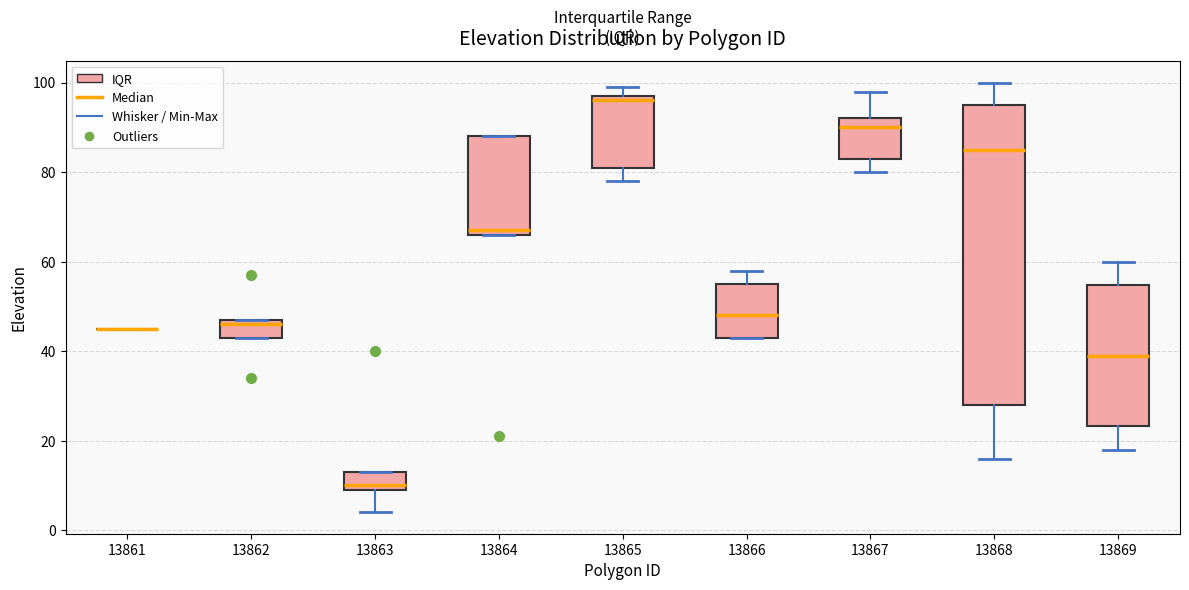

Reading left to right, transcribe this box plot: for each box, give where its median line is, the range the box spans, and where its two whiskers end, as read against the y-axis. The values are not printed on the chart, so give them approximately, as read against the axis.

13861: box collapsed to a line at 46, whiskers 46 to 46
13862: median 46, box 44 to 48, whiskers 44 to 48
13863: median 10 (just above the box's lower edge), box 10 to 14, whiskers 4 to 14
13864: median 68, box 66 to 88, whiskers 66 to 88
13865: median 96, box 82 to 98, whiskers 78 to 100
13866: median 48, box 44 to 56, whiskers 44 to 58
13867: median 90, box 84 to 92, whiskers 80 to 98
13868: median 86, box 28 to 96, whiskers 16 to 100
13869: median 40, box 24 to 54, whiskers 18 to 60